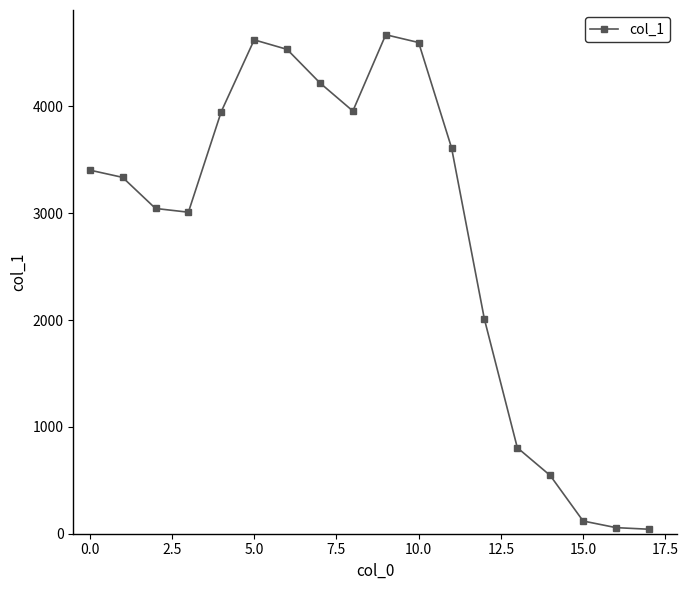

What is the greatest value displayed?

4670